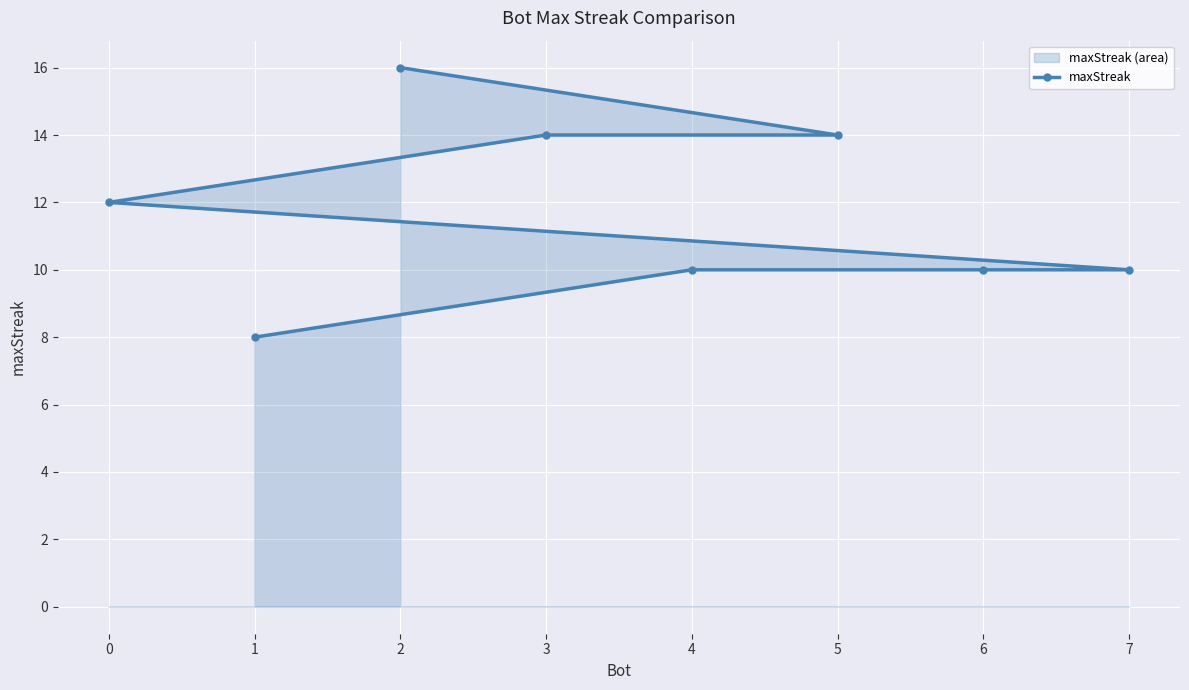

Between 5 and 1, which is larger?

5